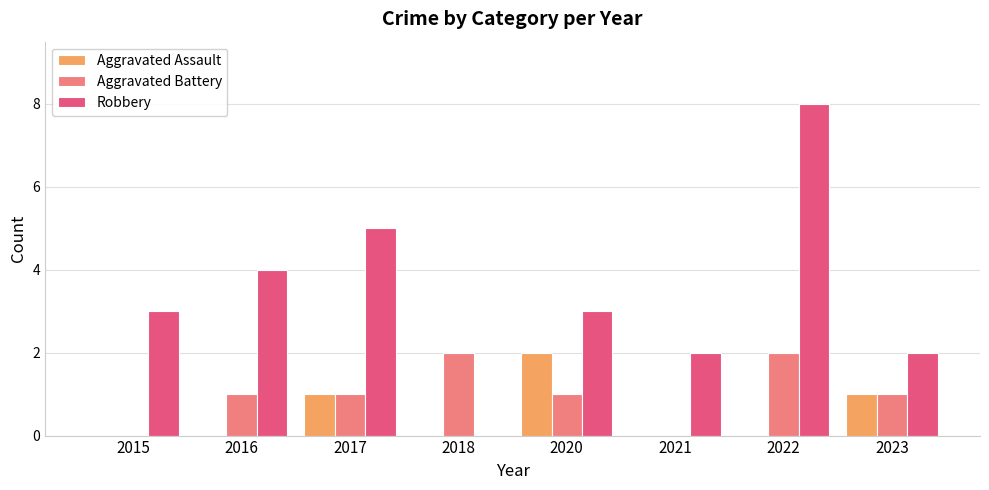

What is the sum of all Aggravated Assault values?

4